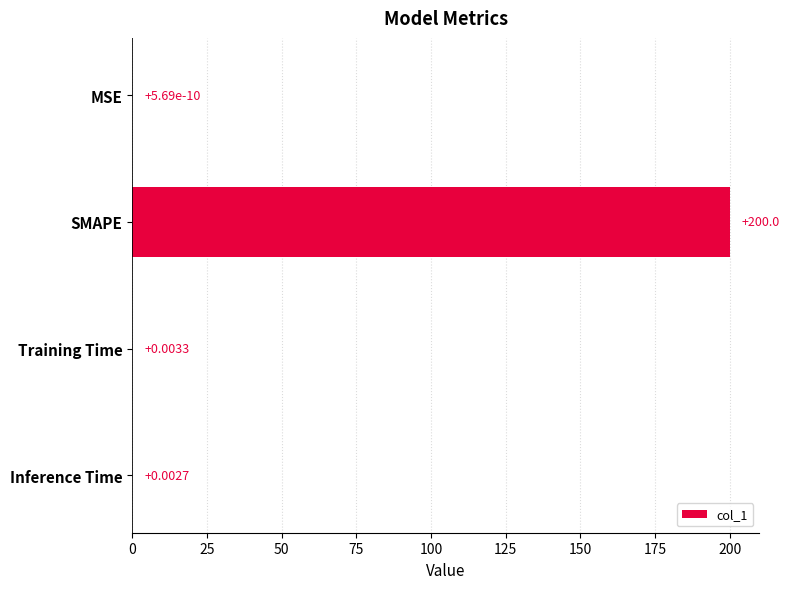

Where is the data nearest to the value 100?

Training Time